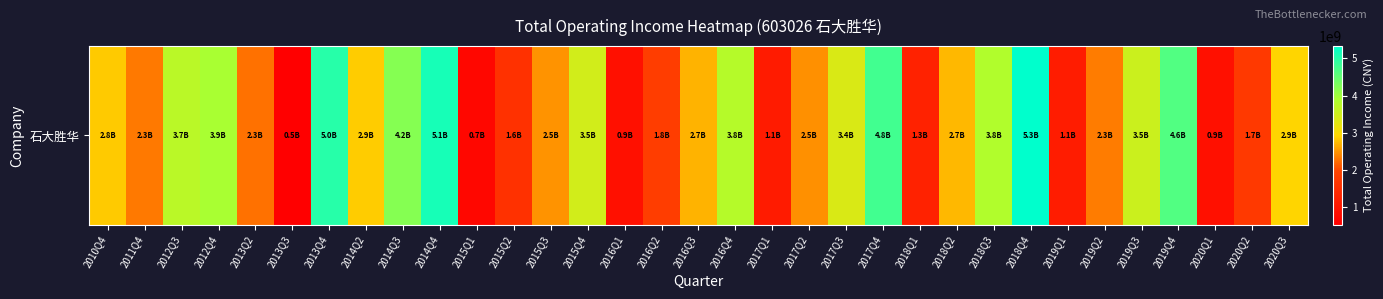

What is the change in value from 2013Q4 to 2014Q2?

-2131887586.7